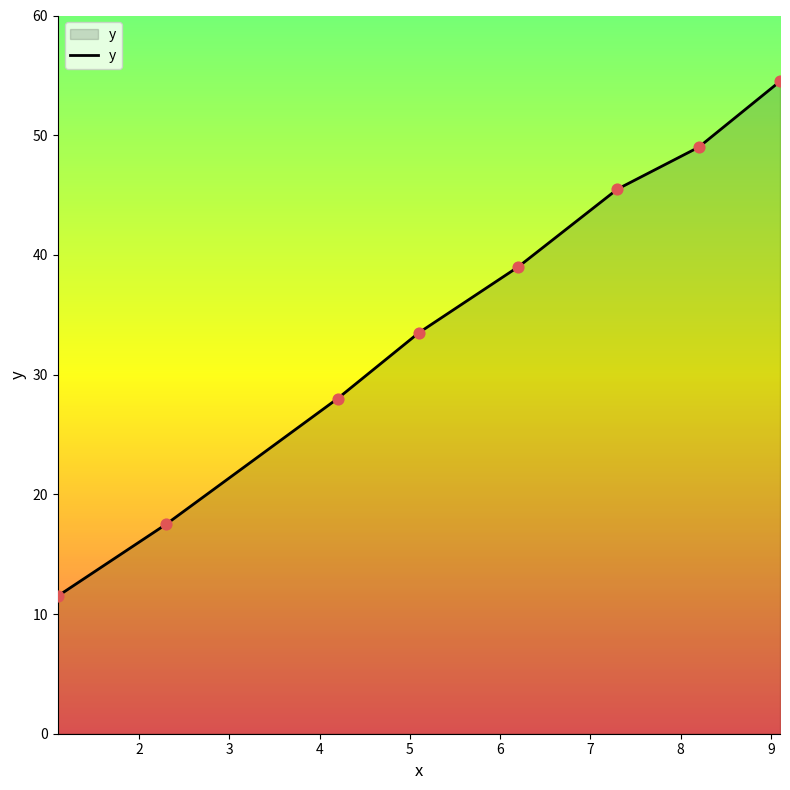

What is the maximum value shown in the chart?

54.5